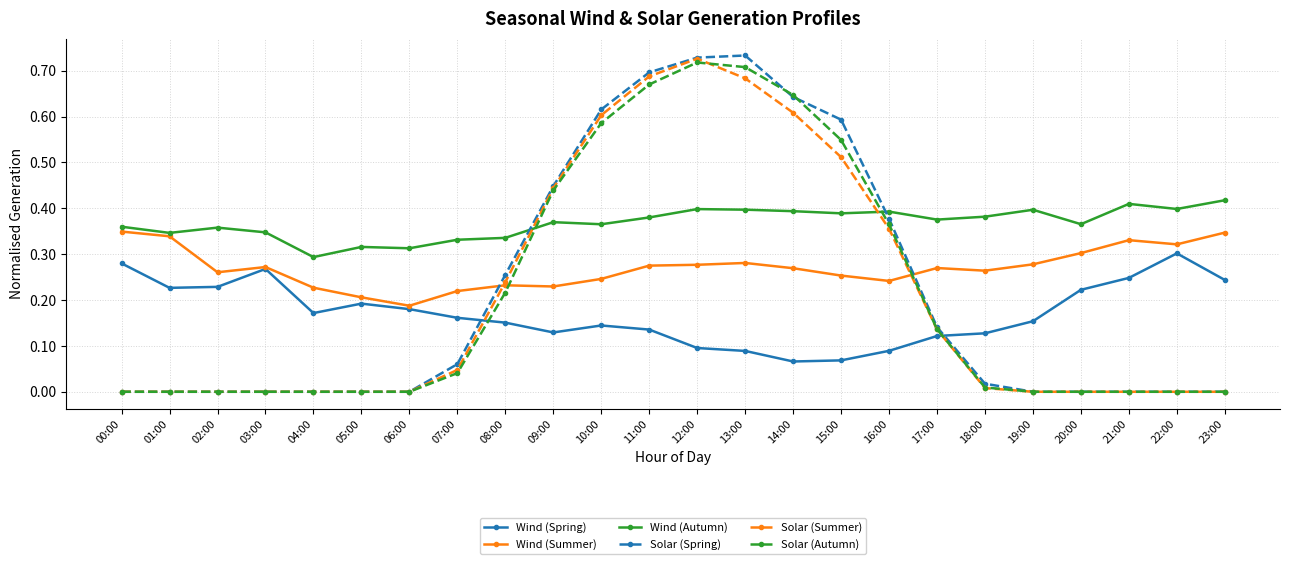

What is the label of the 8th point from the right?

16:00